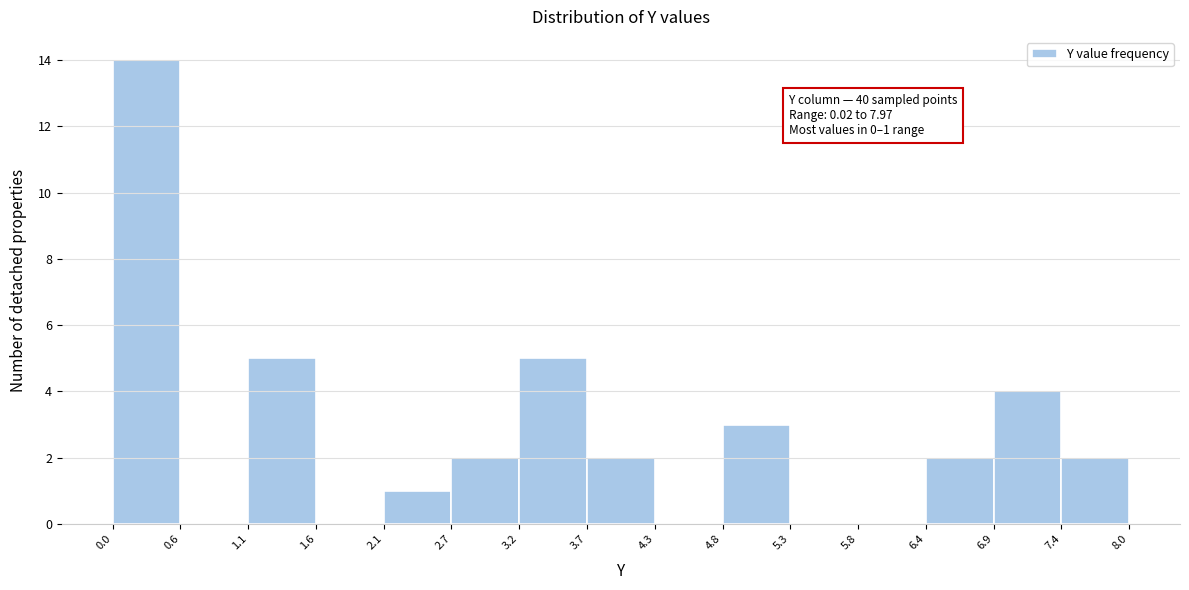

Over which range of the x-axis is the bar tallest?

0.0 to 0.6